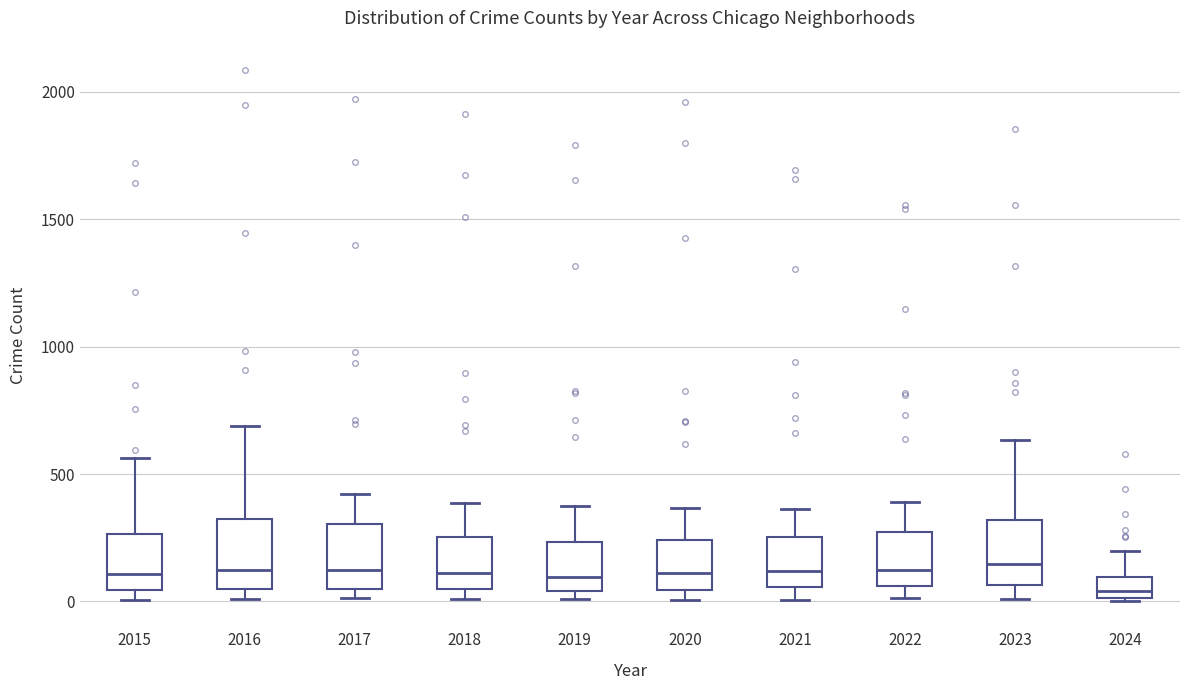

Reading left to right, read every box against the y-axis: the position of its median line, the range the box covers, and the ends of its whiskers. The values are not printed on the chart, so give them approximately, as read against the axis.

2015: median 100, box 50 to 250, whiskers 0 to 550
2016: median 150, box 50 to 300, whiskers 0 to 700
2017: median 100, box 50 to 300, whiskers 0 to 400
2018: median 100, box 50 to 250, whiskers 0 to 400
2019: median 100, box 50 to 250, whiskers 0 to 400
2020: median 100, box 50 to 250, whiskers 0 to 350
2021: median 100, box 50 to 250, whiskers 0 to 350
2022: median 100, box 50 to 250, whiskers 0 to 400
2023: median 150, box 50 to 300, whiskers 0 to 650
2024: median 50, box 0 to 100, whiskers 0 to 200